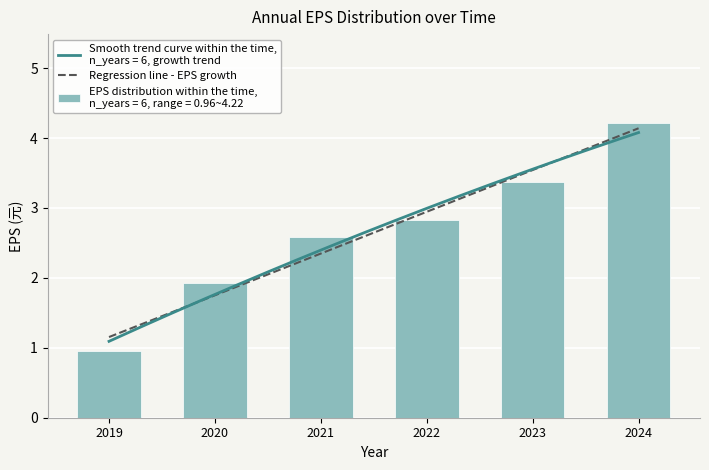

Reading left to right, transcribe all the data shown in this chart.

1.0	1.9	2.6	2.8	3.4	4.2